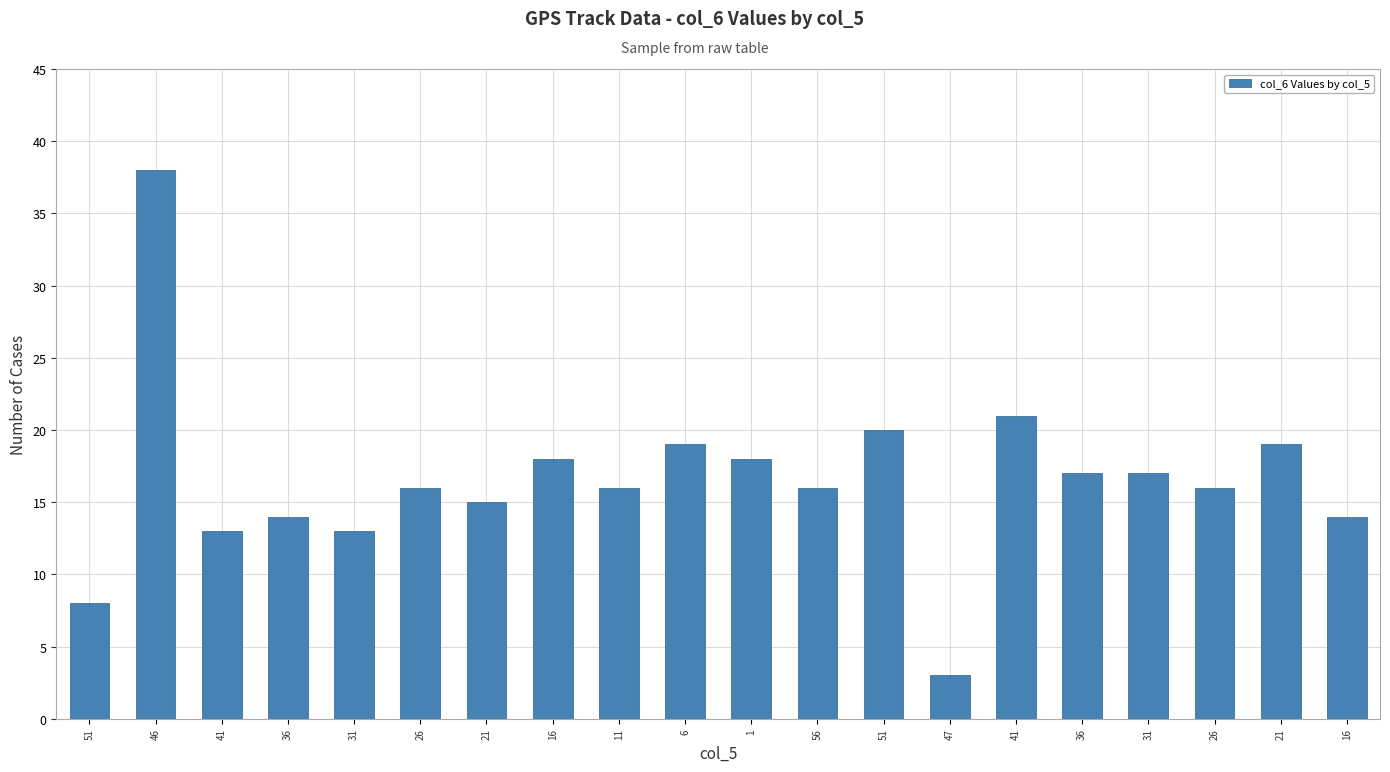

Is it true that the value at 36 is 14?

True